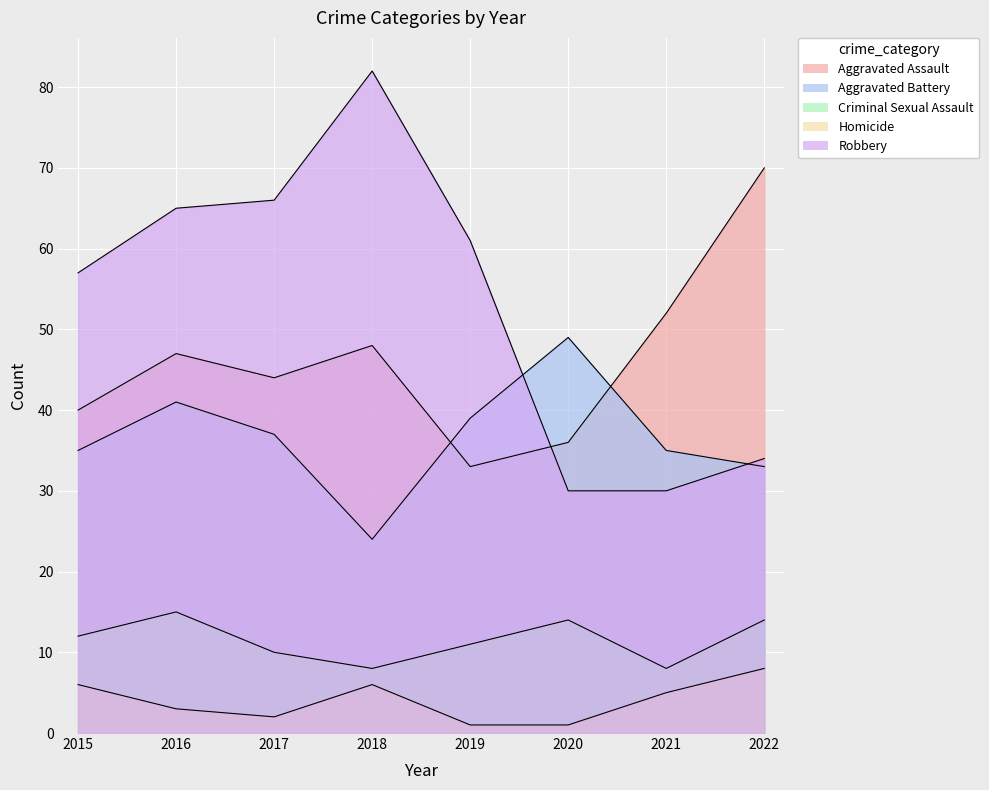

Rank the series at 2015 from lowest to highest value.

Homicide, Criminal Sexual Assault, Aggravated Battery, Aggravated Assault, Robbery